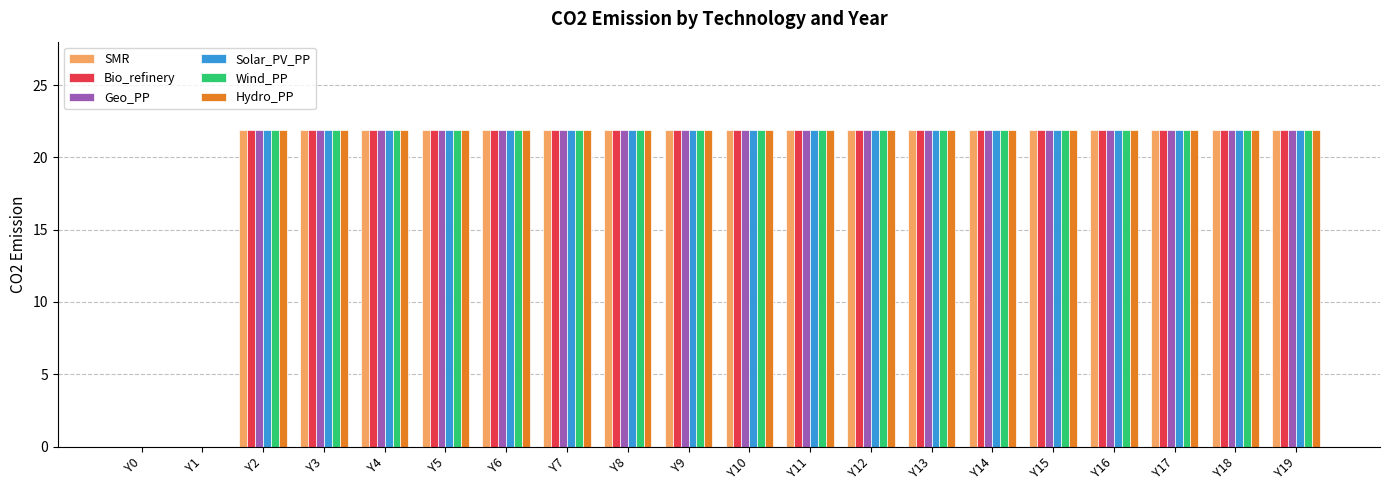

True or false: SMR has a value of 21.9 at Y4.

True